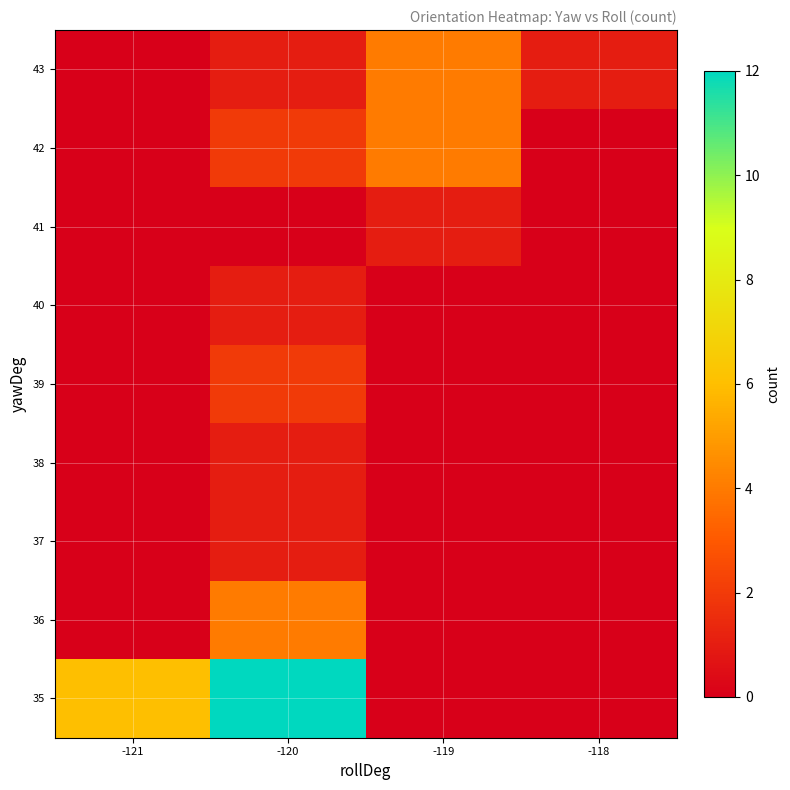

What is the total value across all series at -120?

24